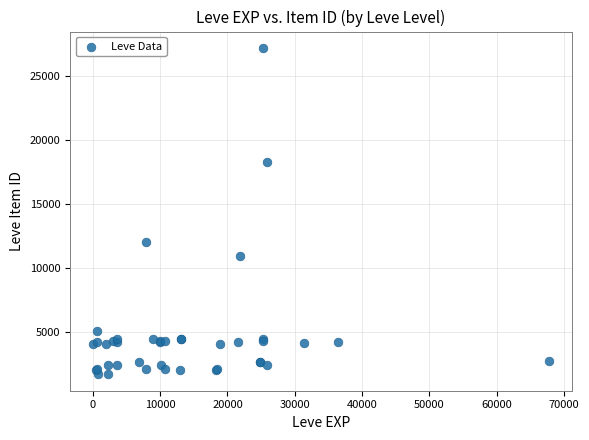

What Y value in the scatter plot is closest to 14448?

12018